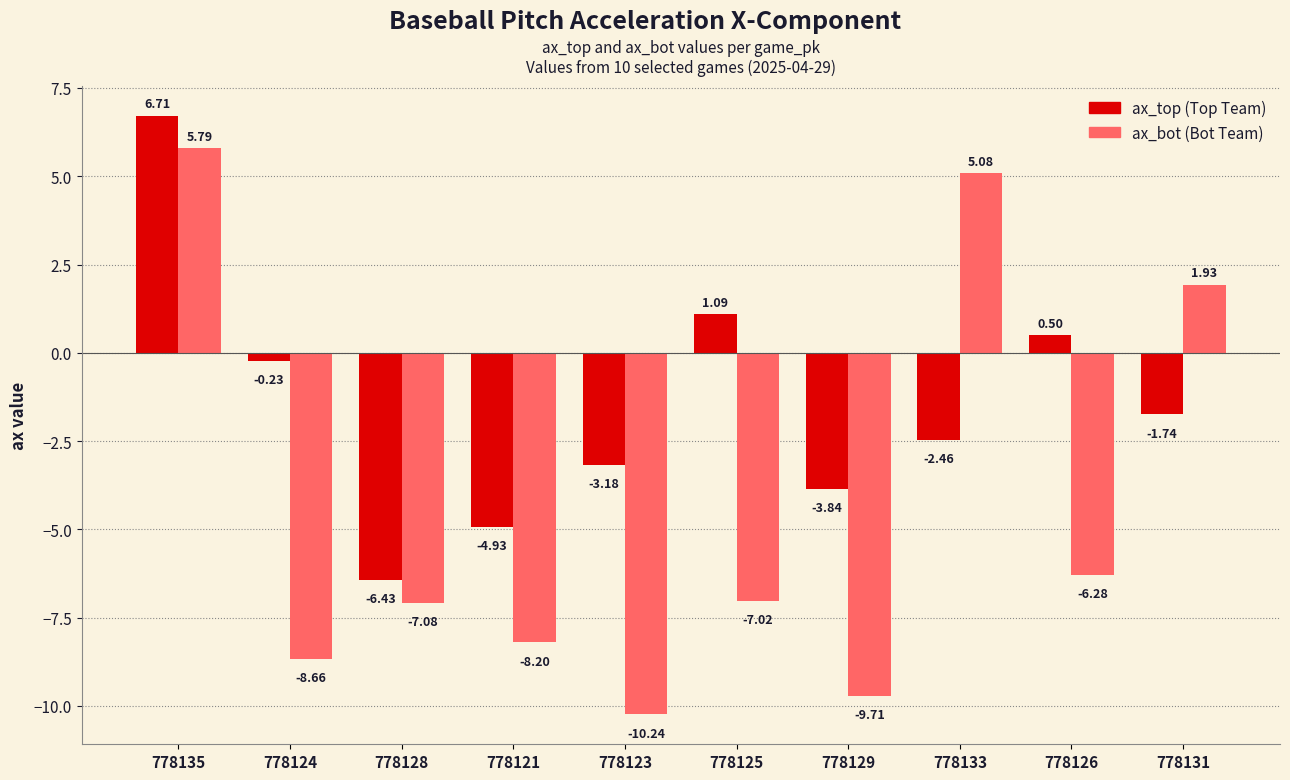

Count the number of categories in the chart.

10